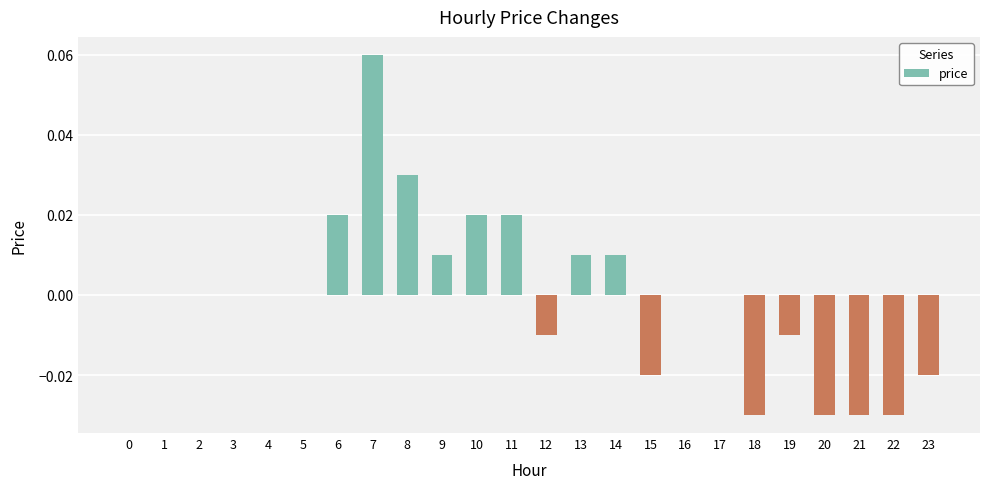

Which has a higher value, 18 or 19?

19